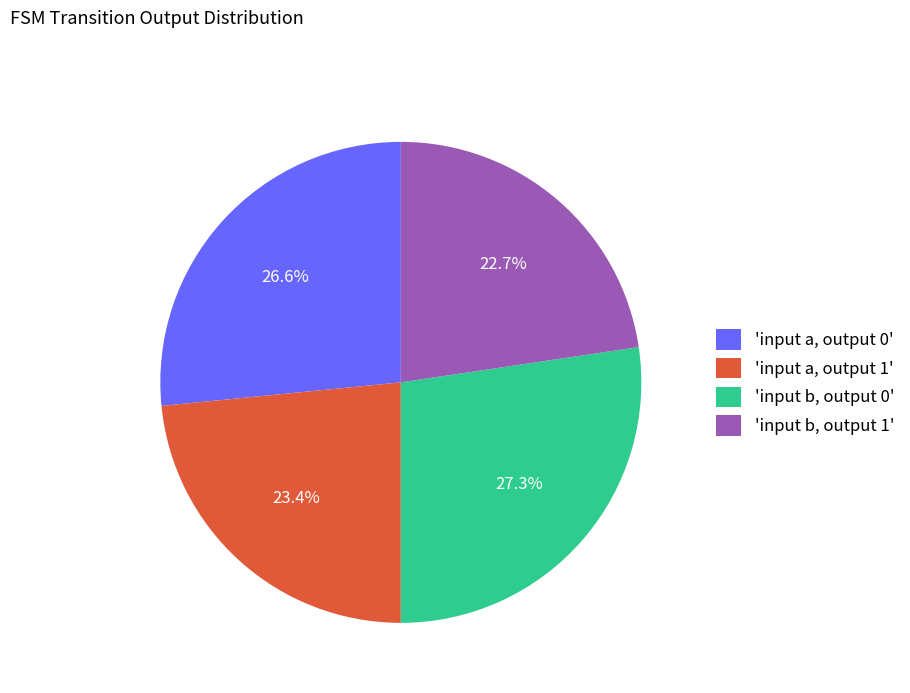

Rank the categories by value from highest to lowest.

'input b, output 0', 'input a, output 0', 'input a, output 1', 'input b, output 1'